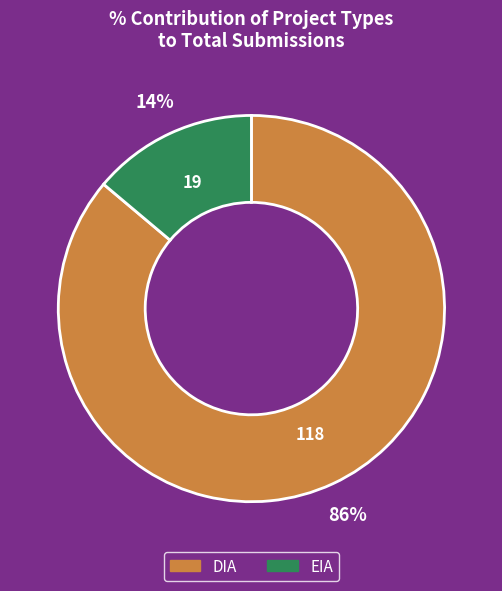

What is the largest slice in the pie chart?

DIA